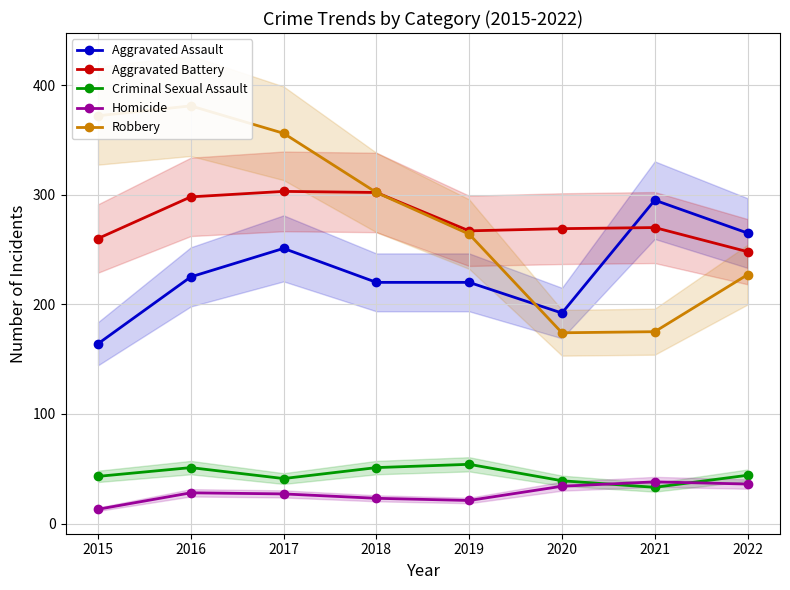

Is it true that Homicide equals 13 at 2015?

True